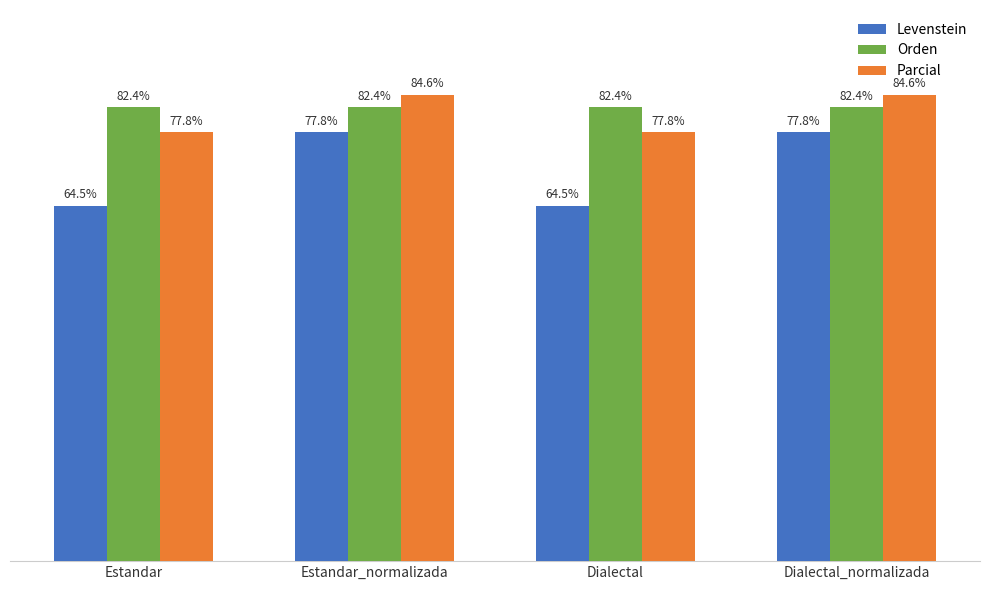

What is the label of the 2nd bar from the right?

Dialectal